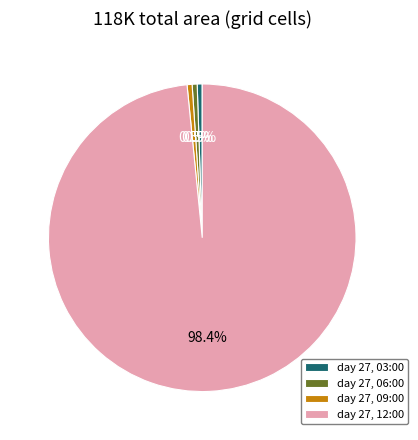

To the nearest percent, what is the average slice percentage?

25%